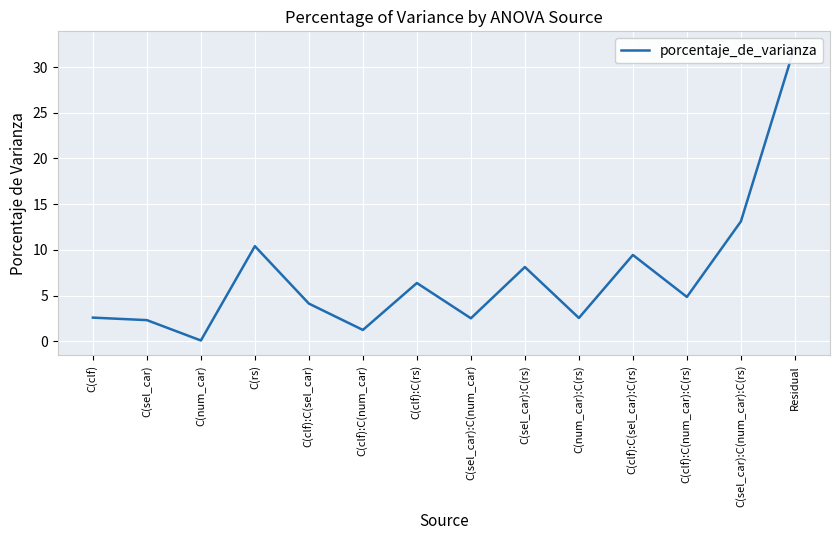

True or false: the data has more than 0 interior local peaks.

True